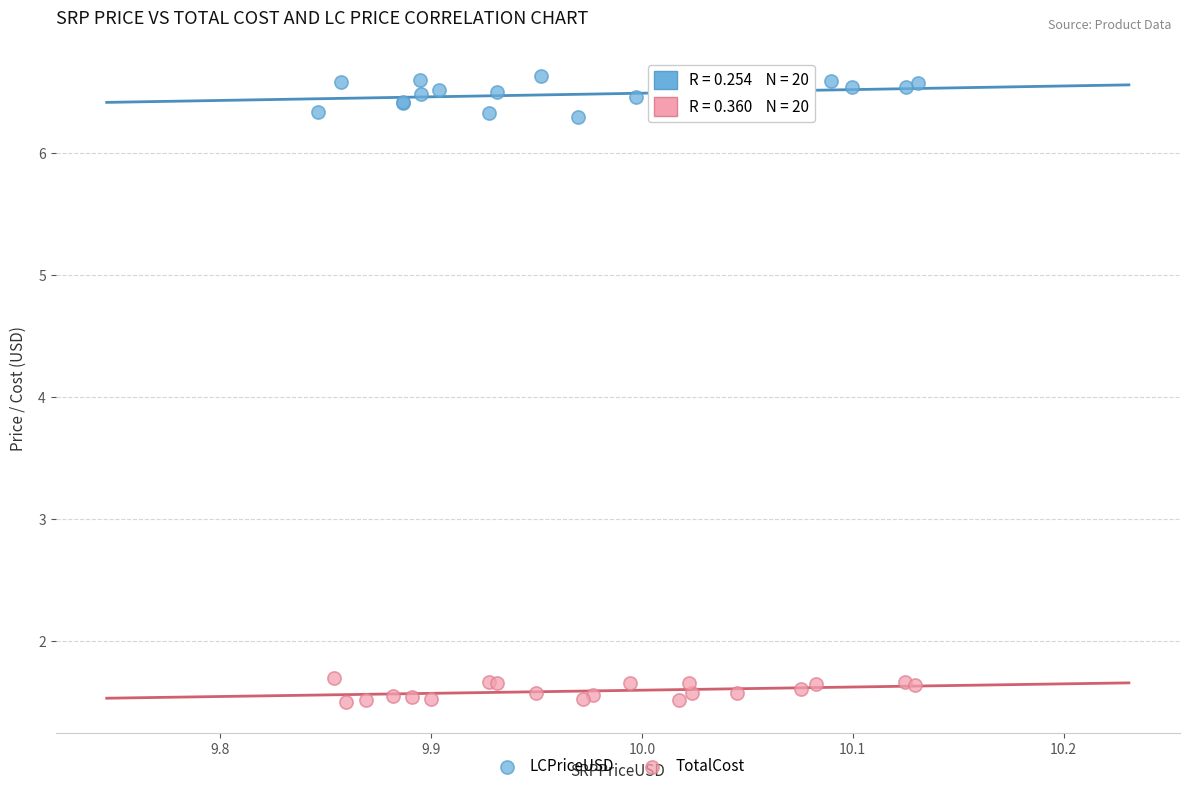

Which series reaches the minimum Y coordinate?

TotalCost